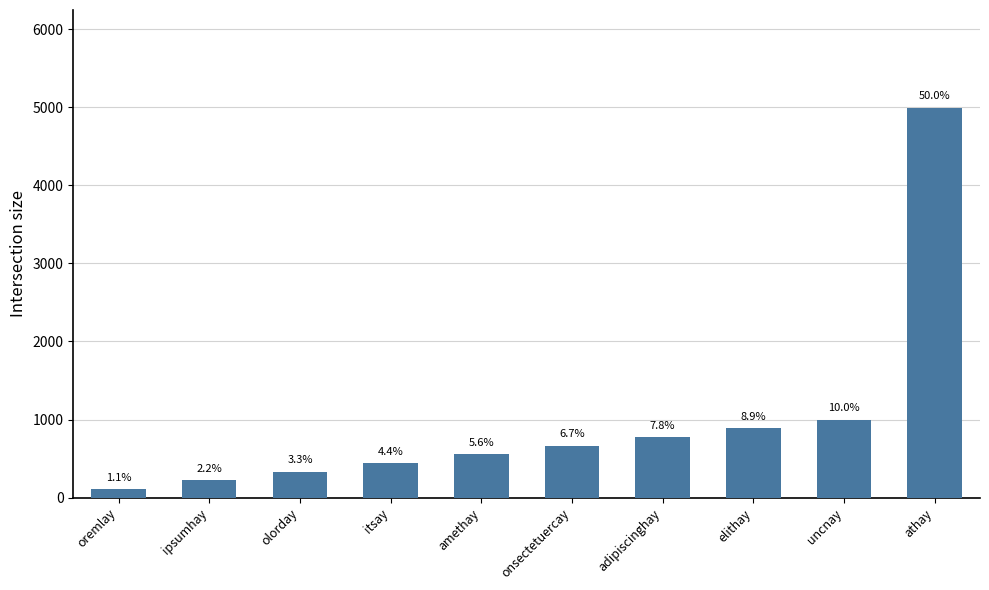

What is the approximate value at athay?

4995